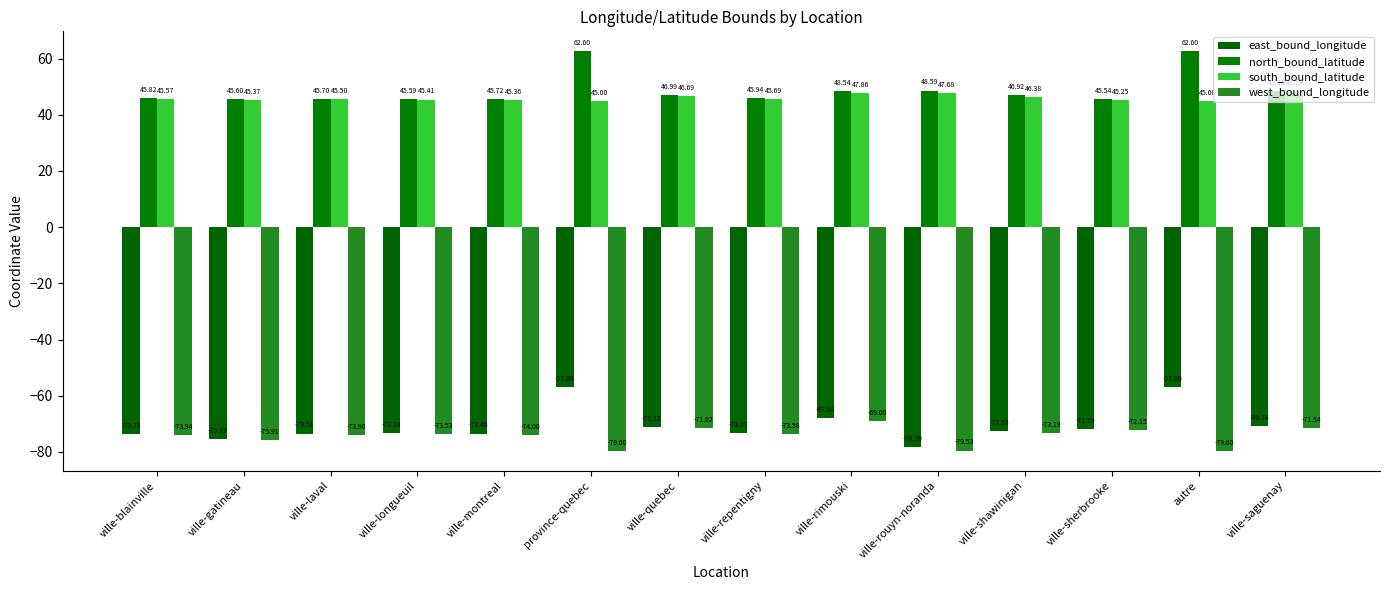

How many bars are there in each group?

4